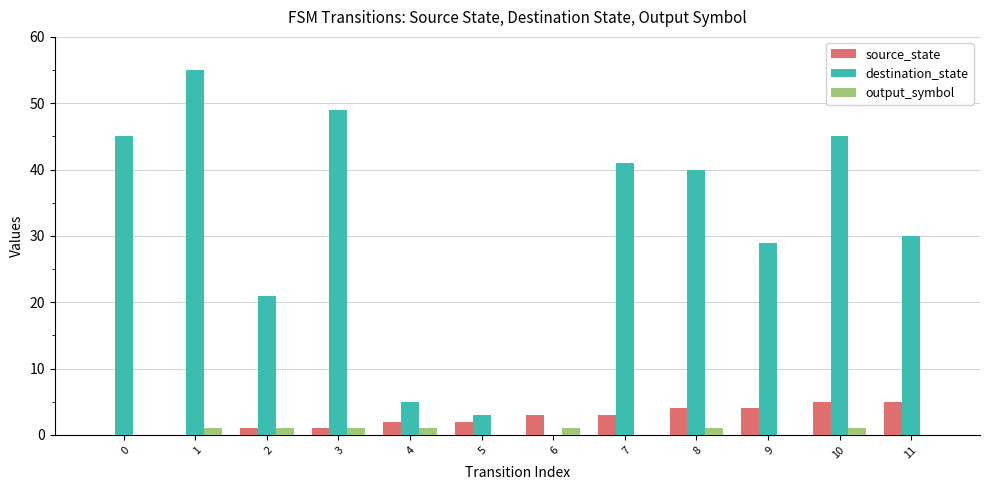

The destination_state series shows 30 at 11. True or false?

True